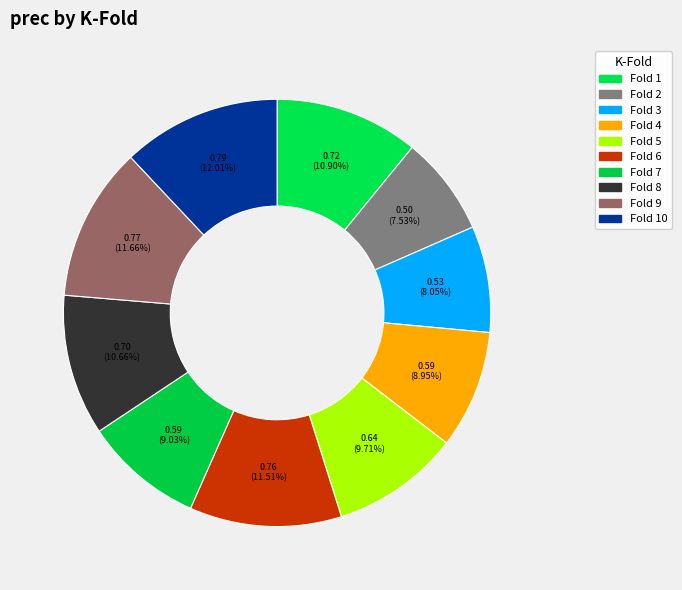

What percentage is NOT represented by Fold 8?

89.3%